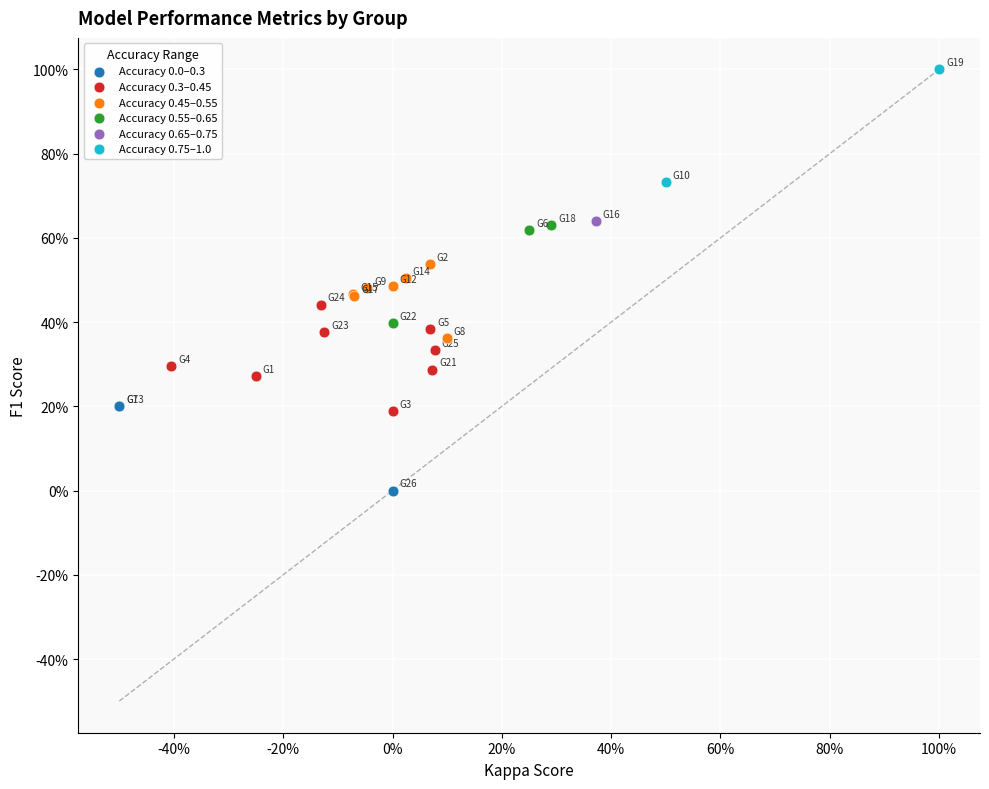

What are all the series names shown in the legend?

Accuracy 0.0–0.3, Accuracy 0.3–0.45, Accuracy 0.45–0.55, Accuracy 0.55–0.65, Accuracy 0.65–0.75, Accuracy 0.75–1.0